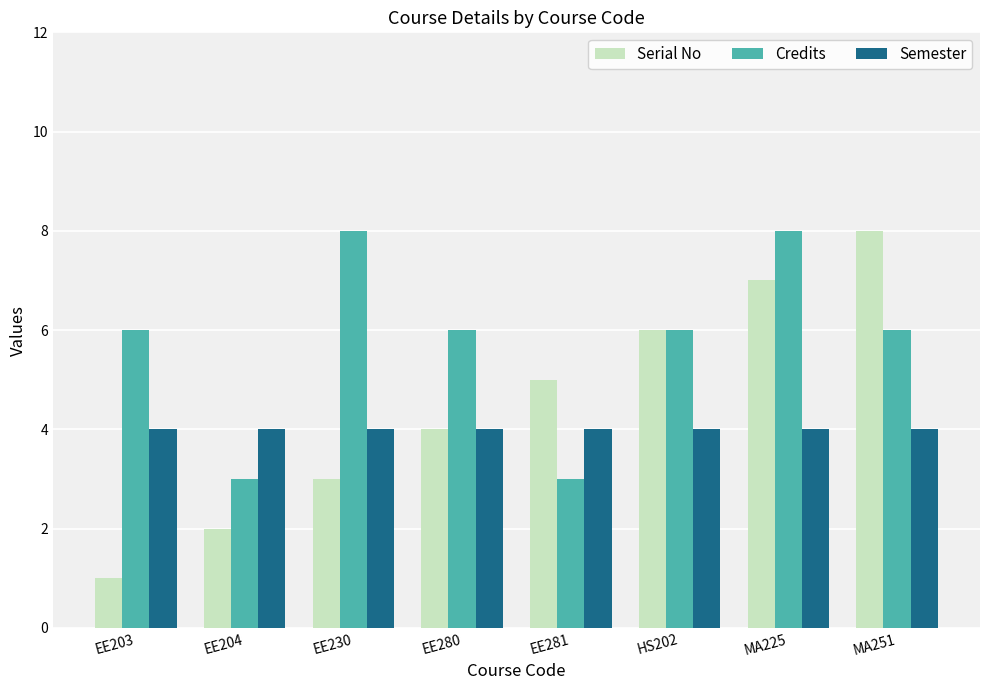

What is the difference between the Credits values at MA225 and MA251?

2